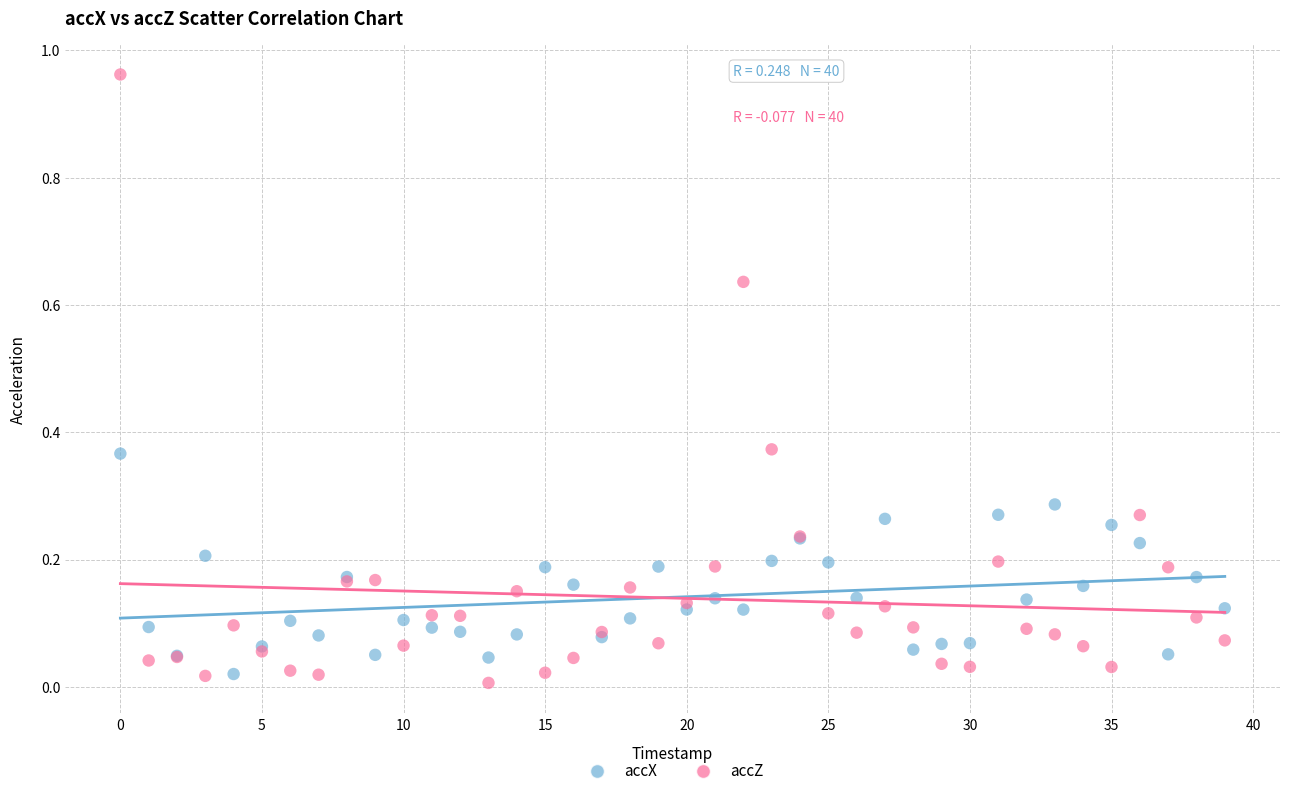

Which series reaches the minimum Y coordinate?

accZ